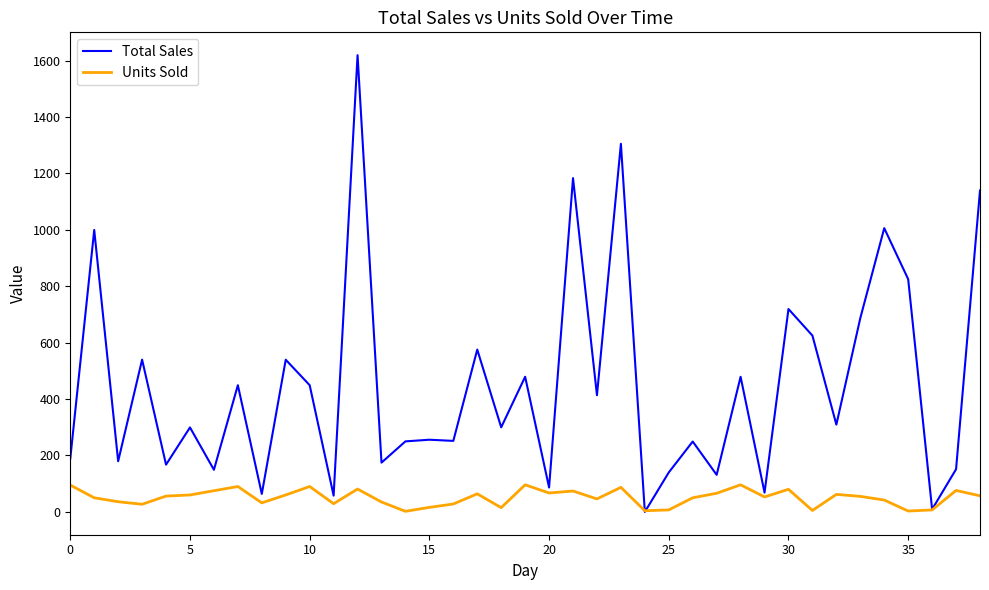

What is the highest value of the Units Sold series?

96.0